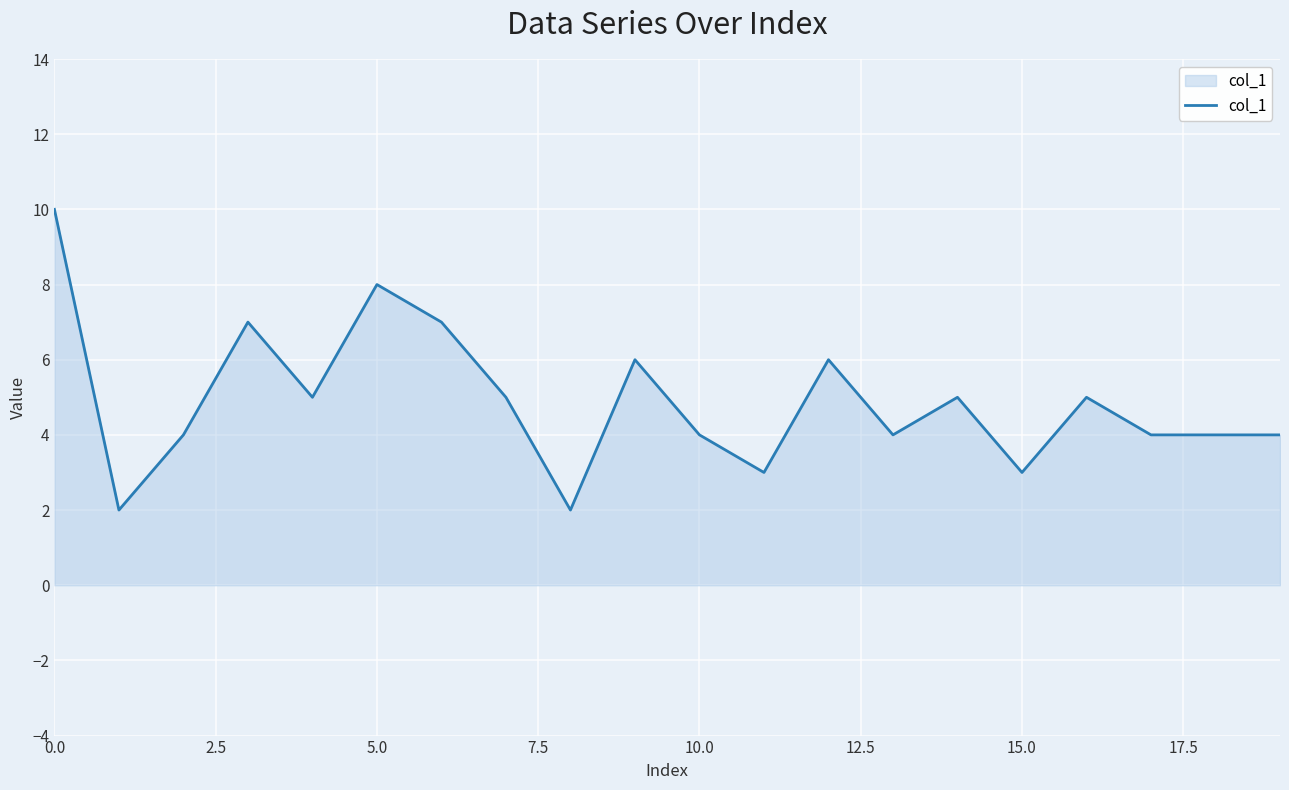

What is the maximum value shown in the chart?

10